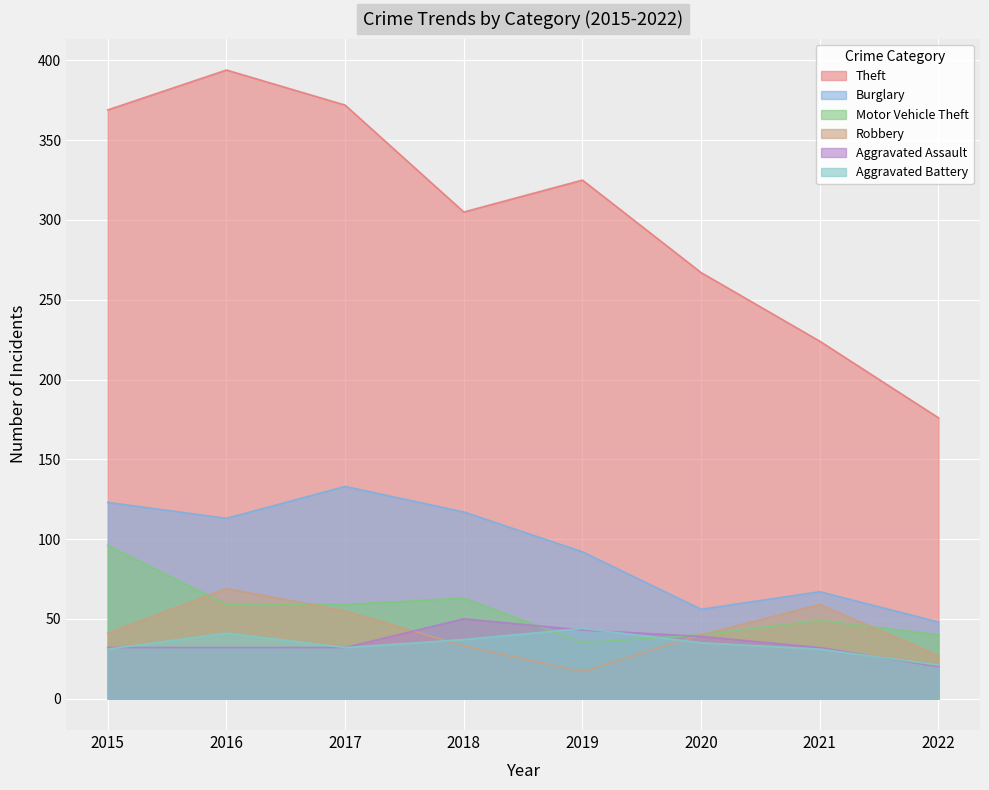

Rank the series by their maximum value, from highest to lowest.

Theft, Burglary, Motor Vehicle Theft, Robbery, Aggravated Assault, Aggravated Battery